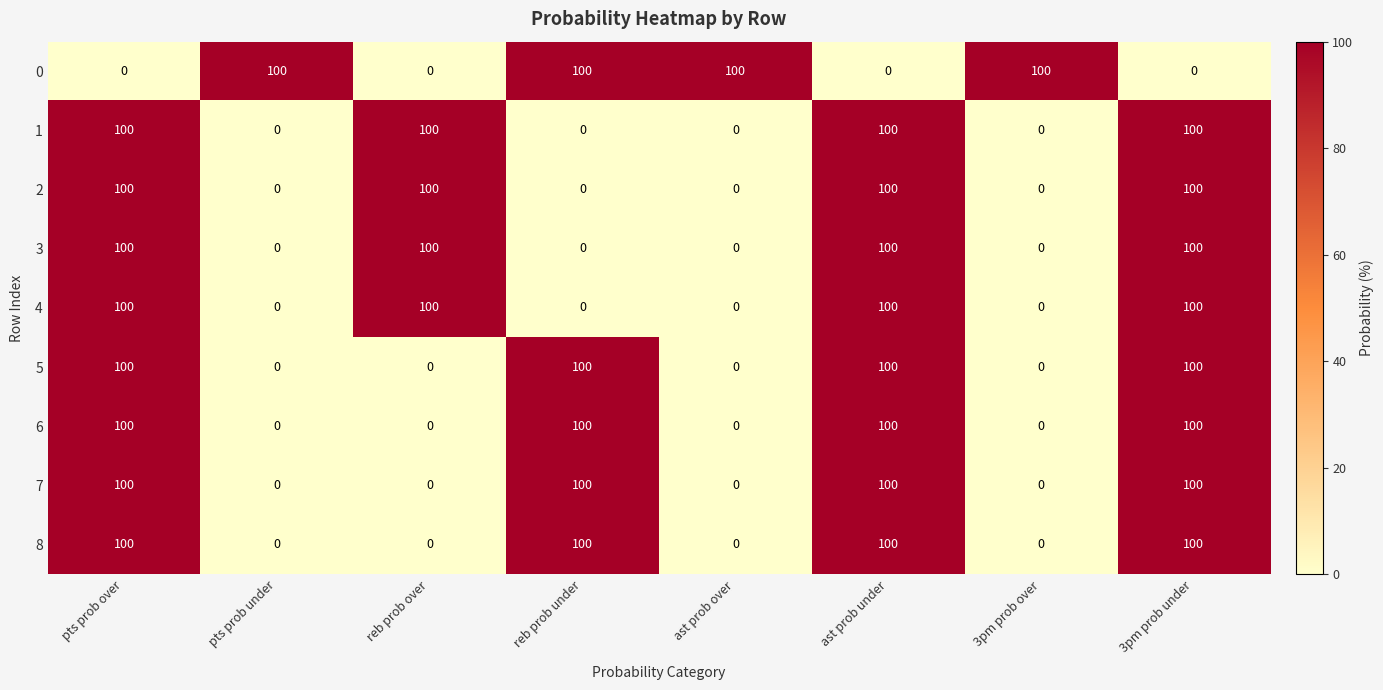

What is the maximum value shown in the chart?

100